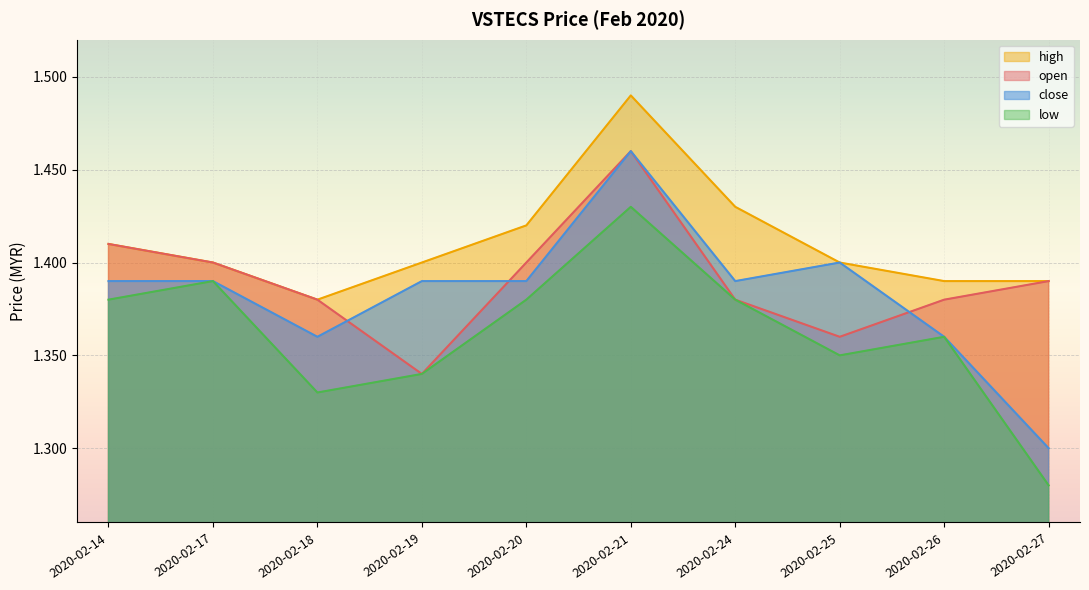

Rank the categories by low value from lowest to highest.

2020-02-27, 2020-02-18, 2020-02-19, 2020-02-25, 2020-02-26, 2020-02-14, 2020-02-20, 2020-02-24, 2020-02-17, 2020-02-21